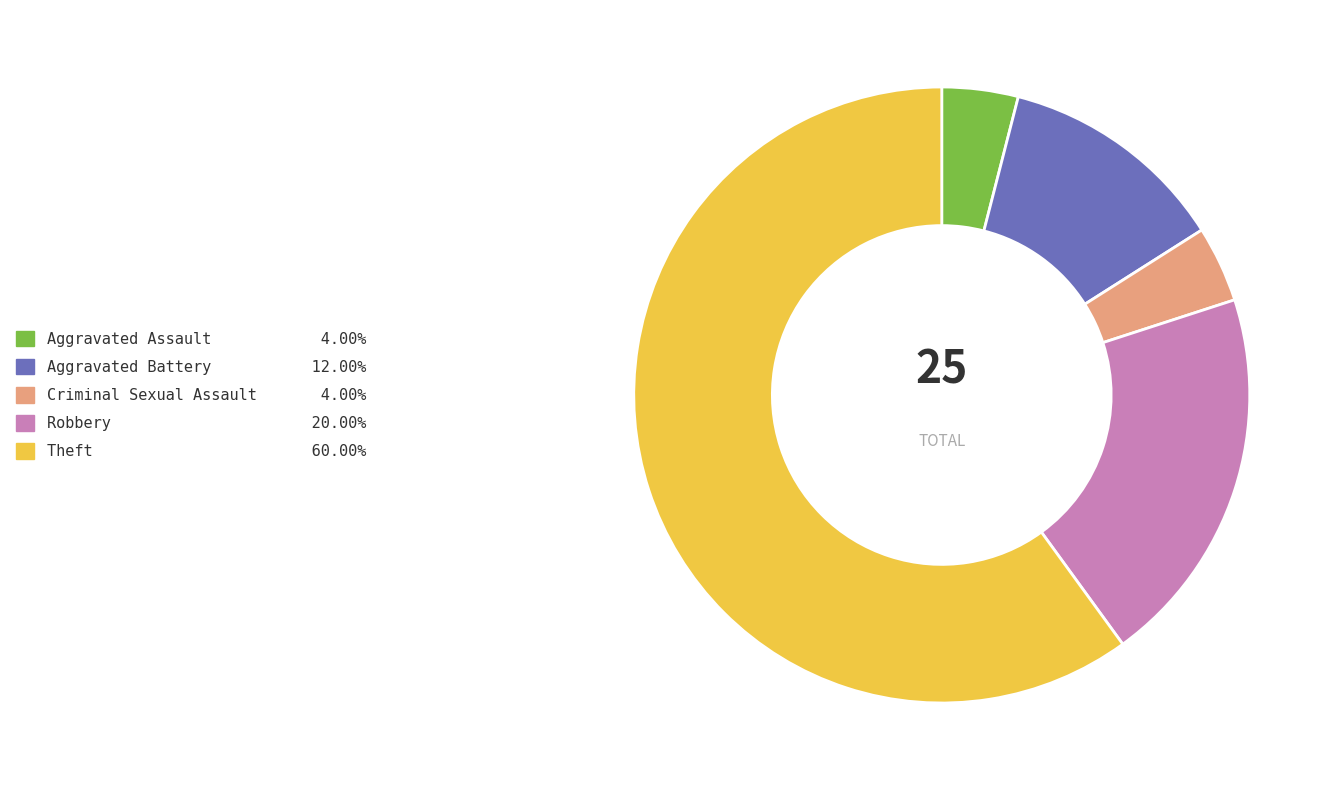

Which category has the biggest portion of the pie?

Theft